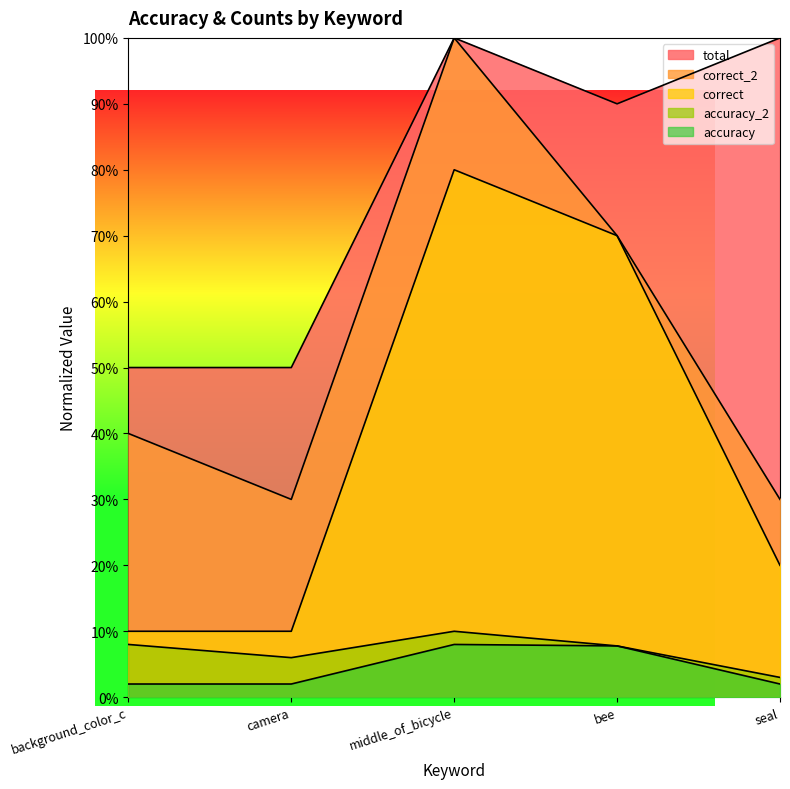

Does the chart have visible grid lines?

No